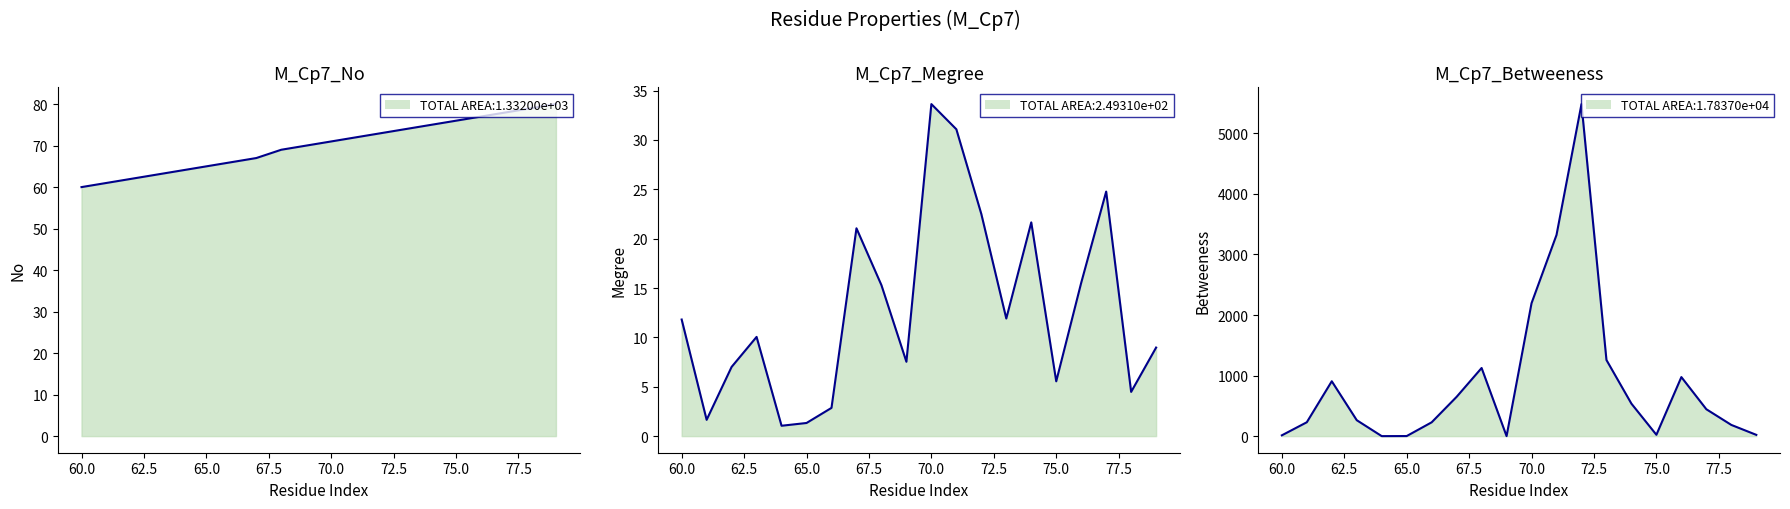

True or false: M_Cp7_Megree and M_Cp7_Betweeness intersect in this chart.

True